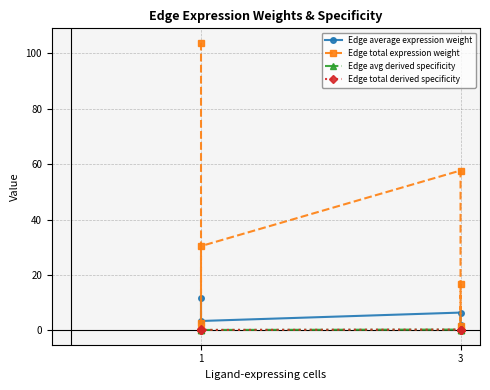

In Edge average expression weight, how many points are higher than both neighbors (excluding endpoints)?

1